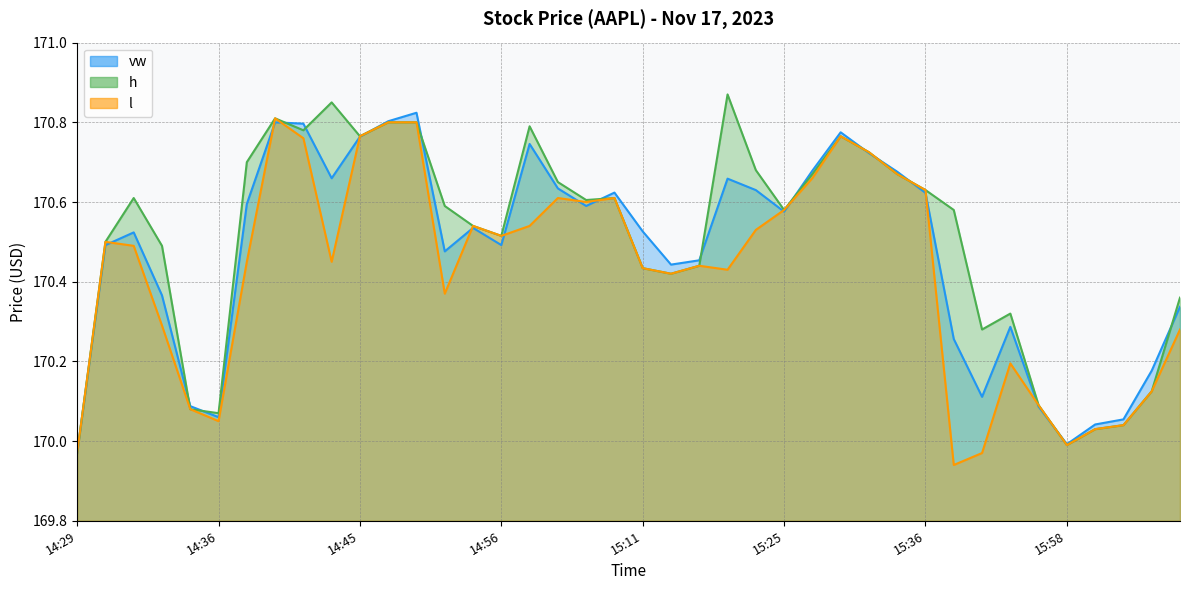

Rank the series by their average value, from highest to lowest.

h, vw, l